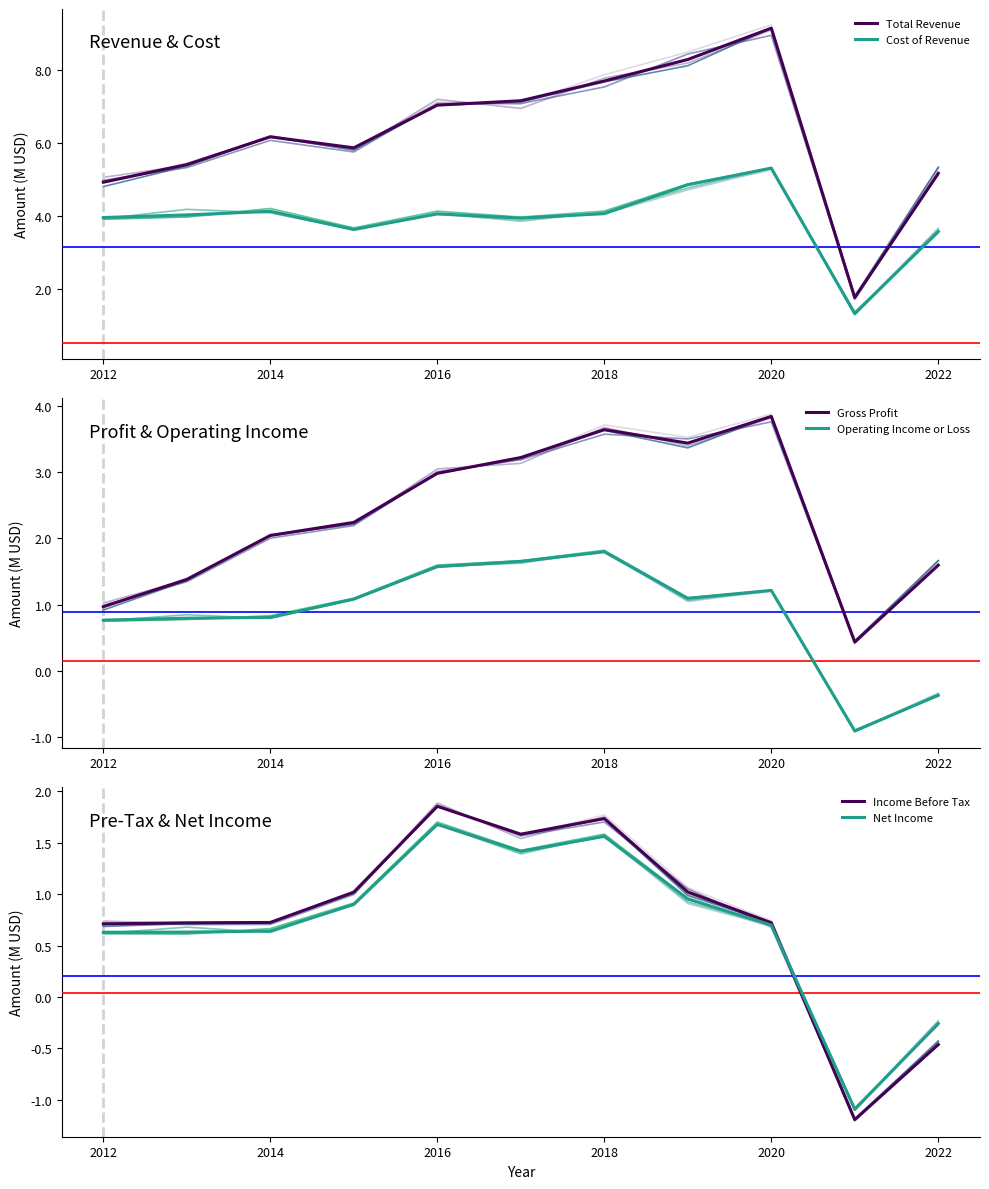

What value does the Income Before Tax series have at 10?

0.7